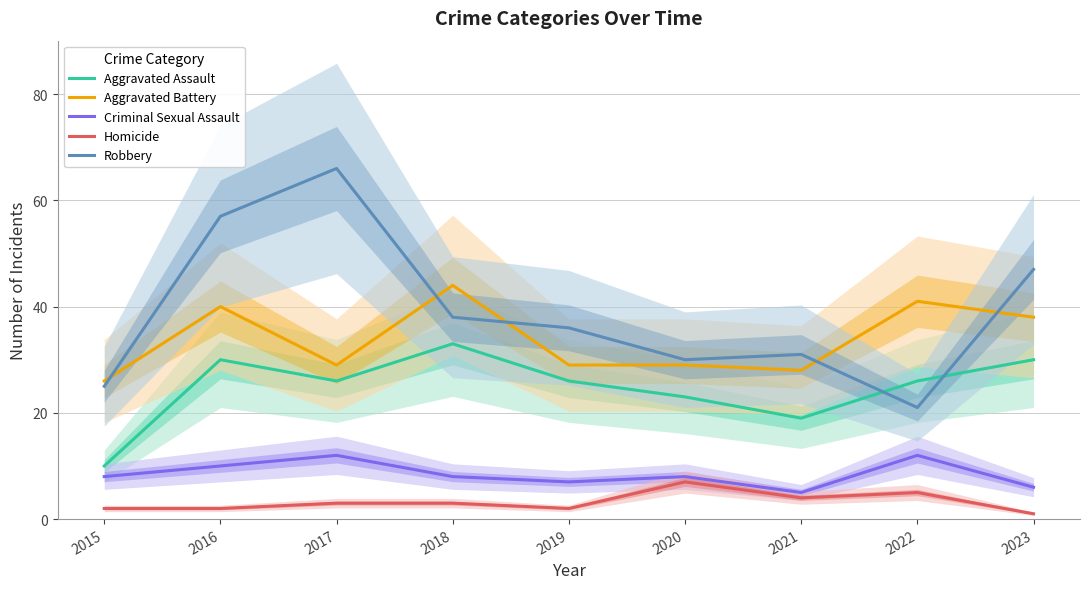

Which series changed the most between 2018 and 2020?

Aggravated Battery